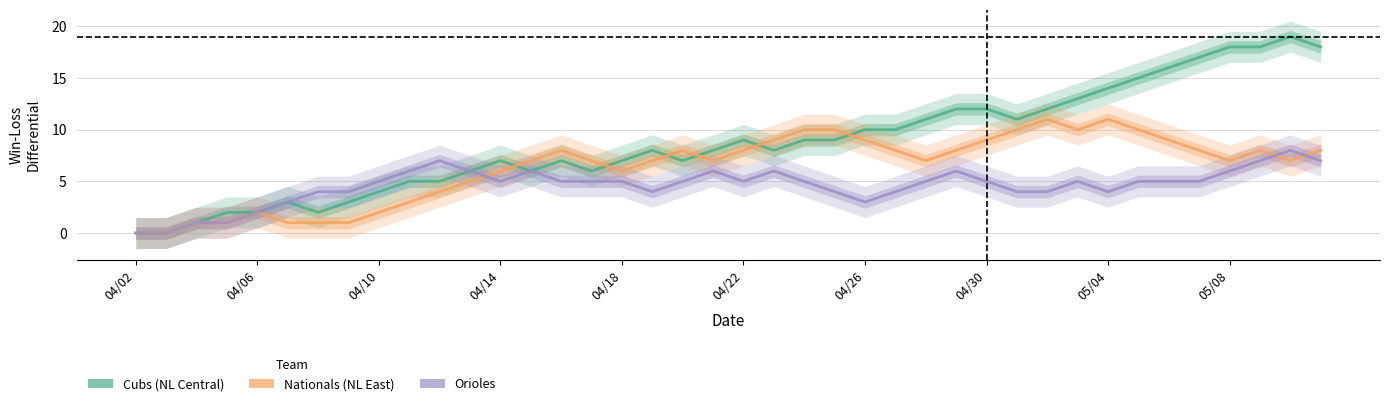

Reading right to left, list all the values displayed in this chart.

Cubs (NL Central): 18	19	18	18	17	16	15	14	13	12	11	12	12	11	10	10	9	9	8	9	8	7	8	7	6	7	6	7	6	5	5	4	3	2	3	2	2	1	0	0
Nationals (NL East): 8	7	8	7	8	9	10	11	10	11	10	9	8	7	8	9	10	10	9	8	7	8	7	6	7	8	7	6	5	4	3	2	1	1	1	2	1	1	0	0
Orioles: 7	8	7	6	5	5	5	4	5	4	4	5	6	5	4	3	4	5	6	5	6	5	4	5	5	5	6	5	6	7	6	5	4	4	3	2	1	1	0	0